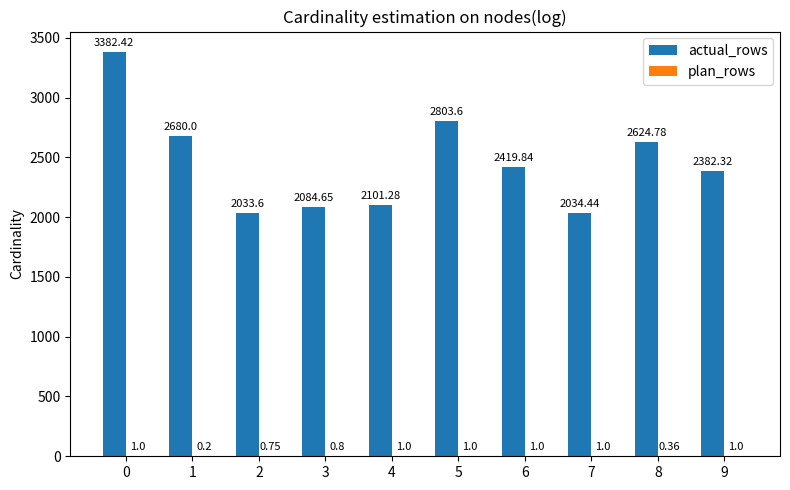

What is the total value across all series at 7?

2035.4